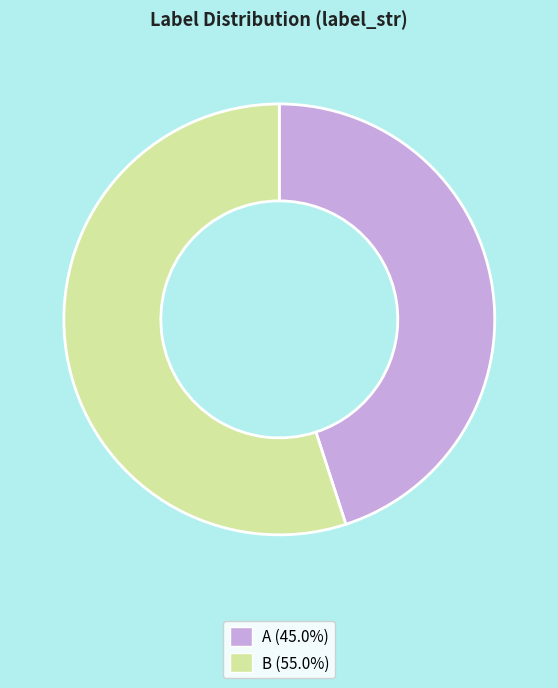

Which slice represents more than half of the pie?

B